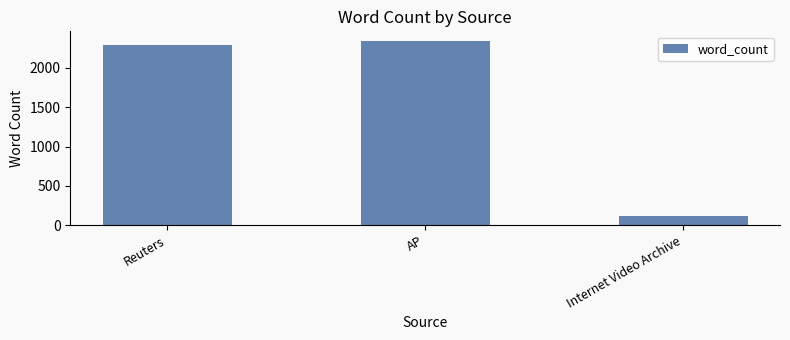

Reading left to right, transcribe all the data shown in this chart.

Reuters=2293	AP=2349	Internet Video Archive=121